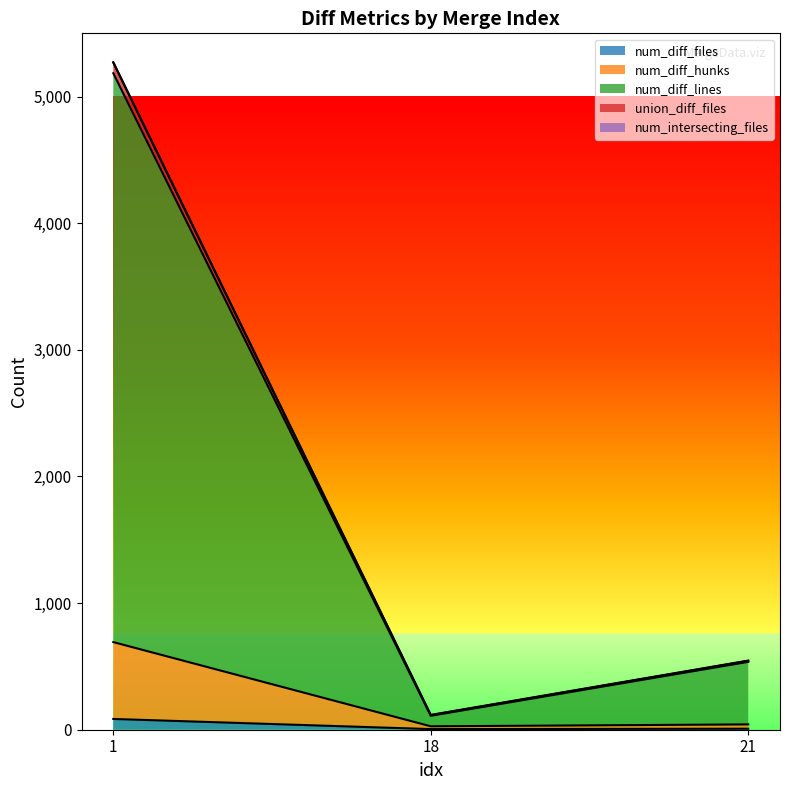

Rank the categories by union_diff_files value from highest to lowest.

1, 21, 18